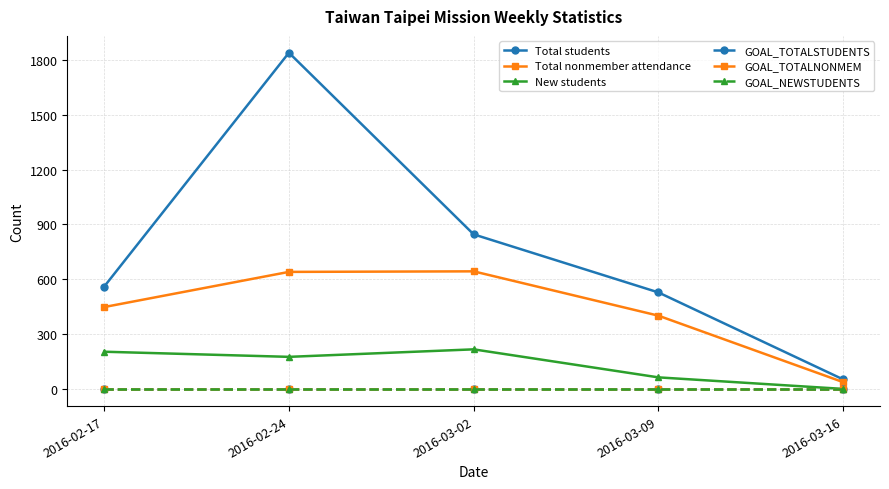

Is the value of New students at 2016-02-17 greater than the value of GOAL_TOTALNONMEM at 2016-03-09?

Yes